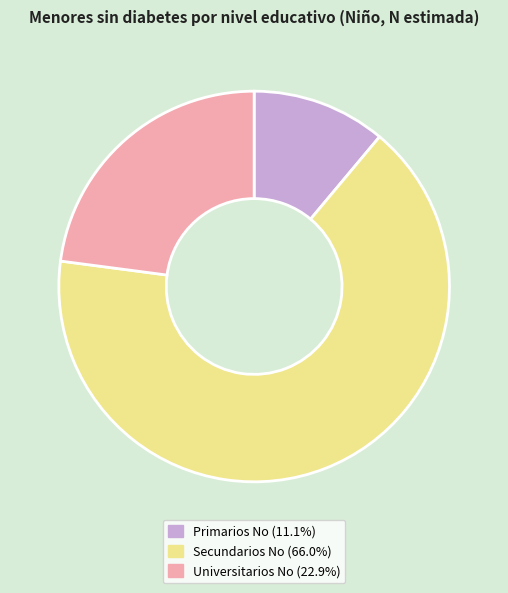

Which slice represents more than half of the pie?

Secundarios No